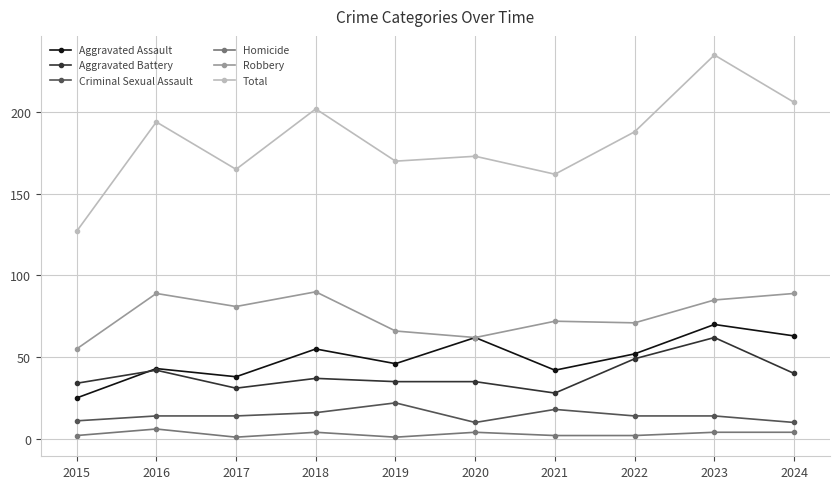

The value of Aggravated Battery at 2019 is 56. True or false?

False